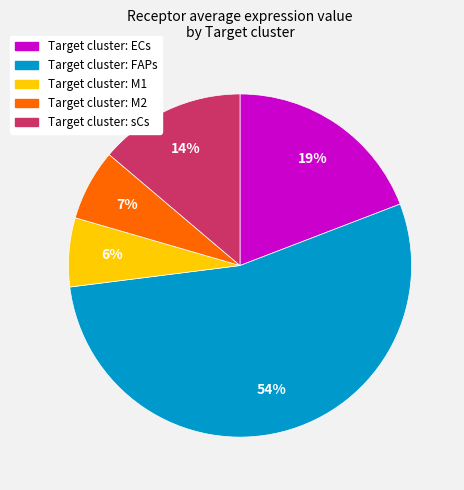

To the nearest percent, what is the average slice percentage?

20%